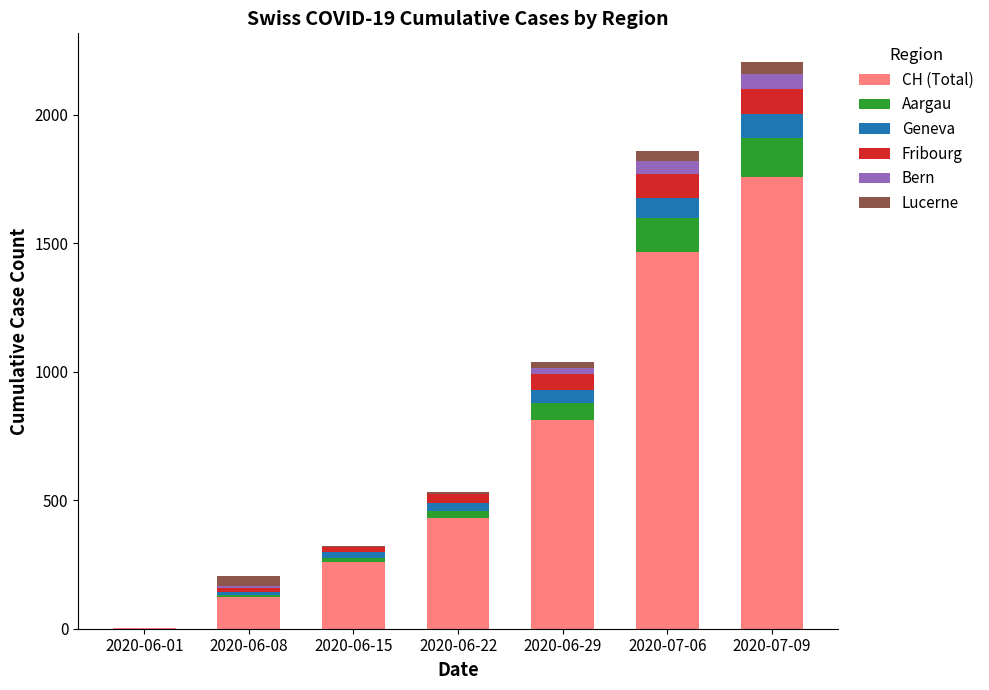

What is the highest value of the CH (Total) series?

1756